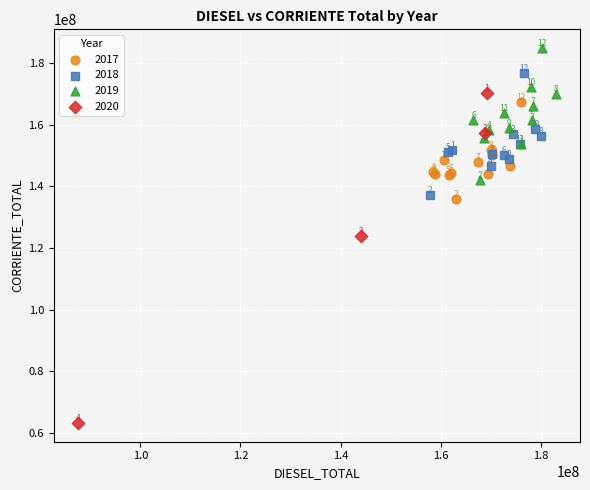

Which series contains the lowest Y value?

2020